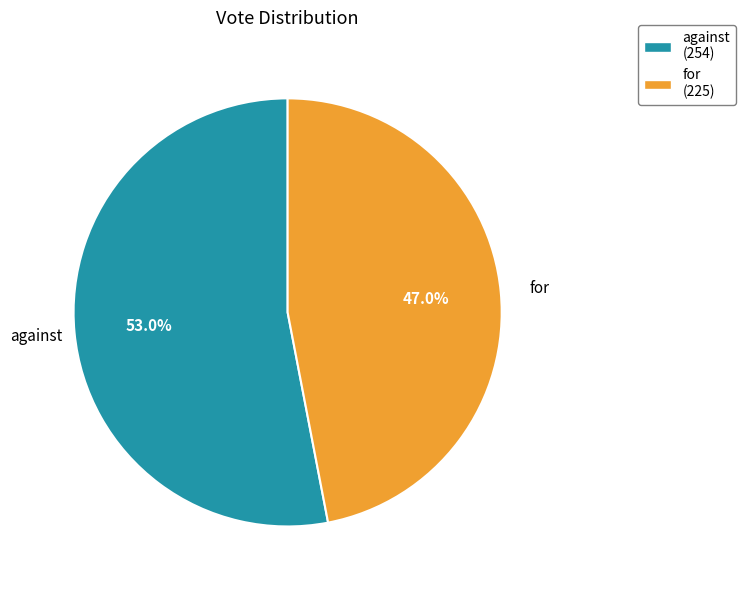

Rank the categories by value from highest to lowest.

against, for